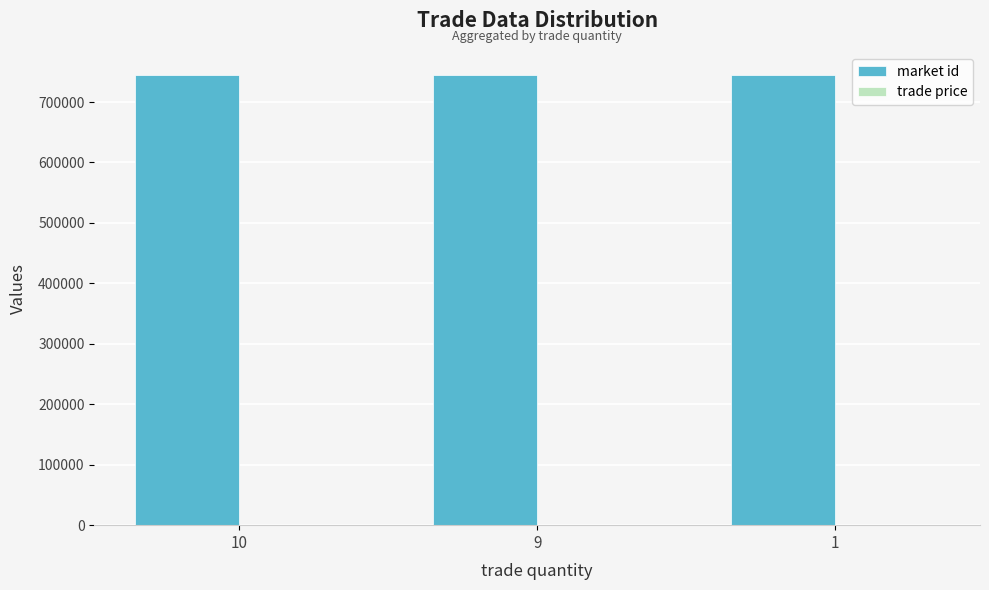

The value of market id at 10 is 745438. True or false?

True